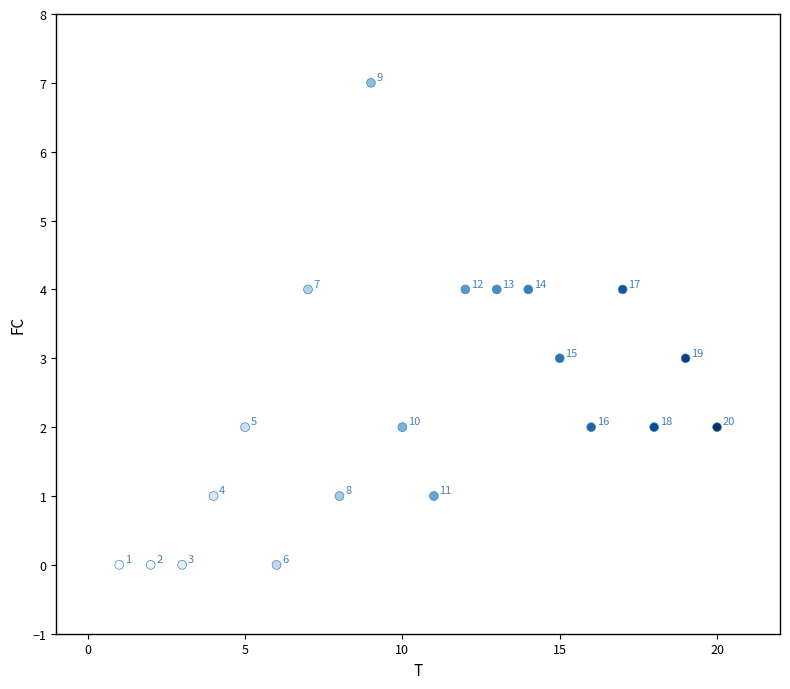

What Y value in the scatter plot is closest to 3?

3